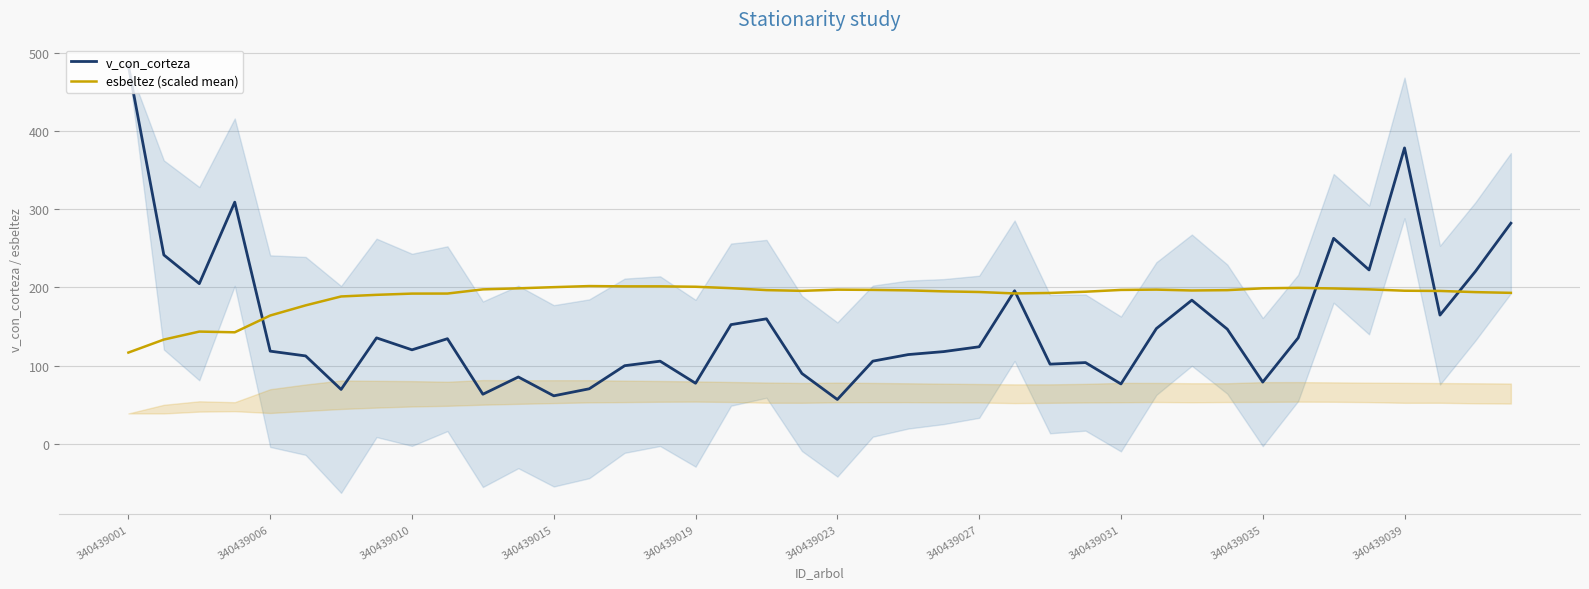

Which has a higher value, 29 or 18?

18